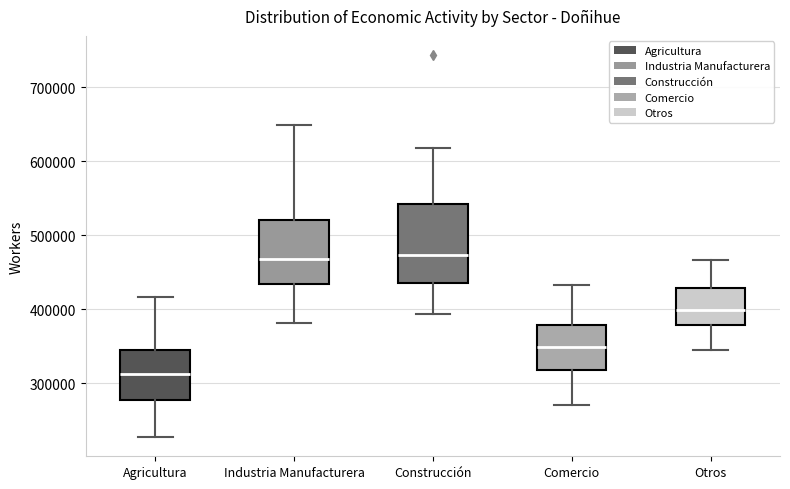

Where is the upper edge of the box for Industria Manufacturera on the y-axis? The values are not printed on the chart, so give them approximately, as read against the axis.

520000